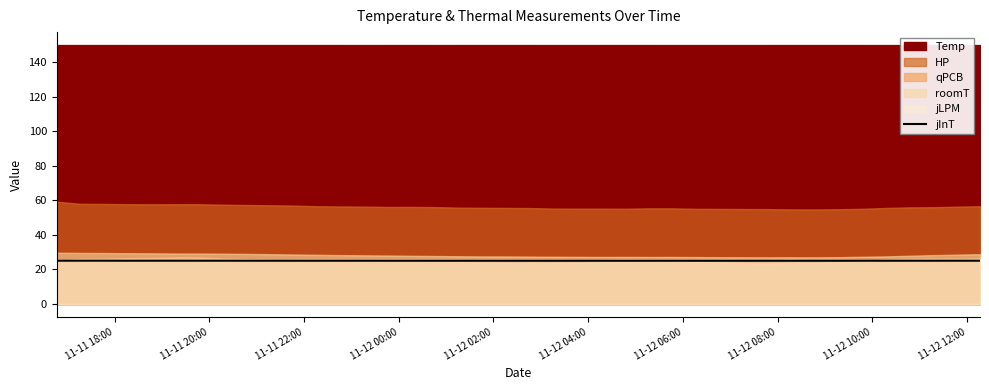

How many interior local valleys (lower than both neighbors) does the data have?

10